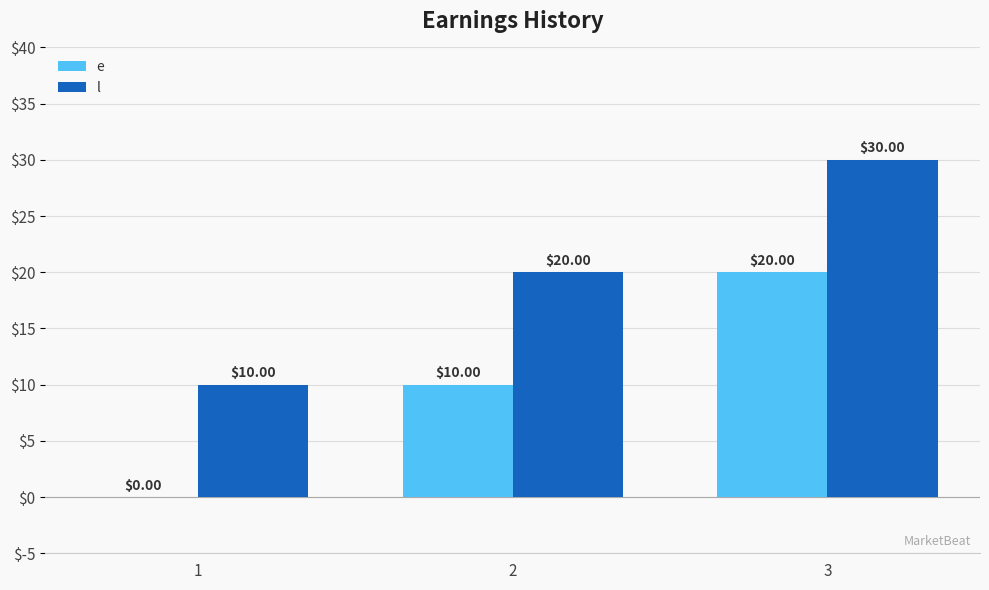

What is the total value across all series at 3?

50